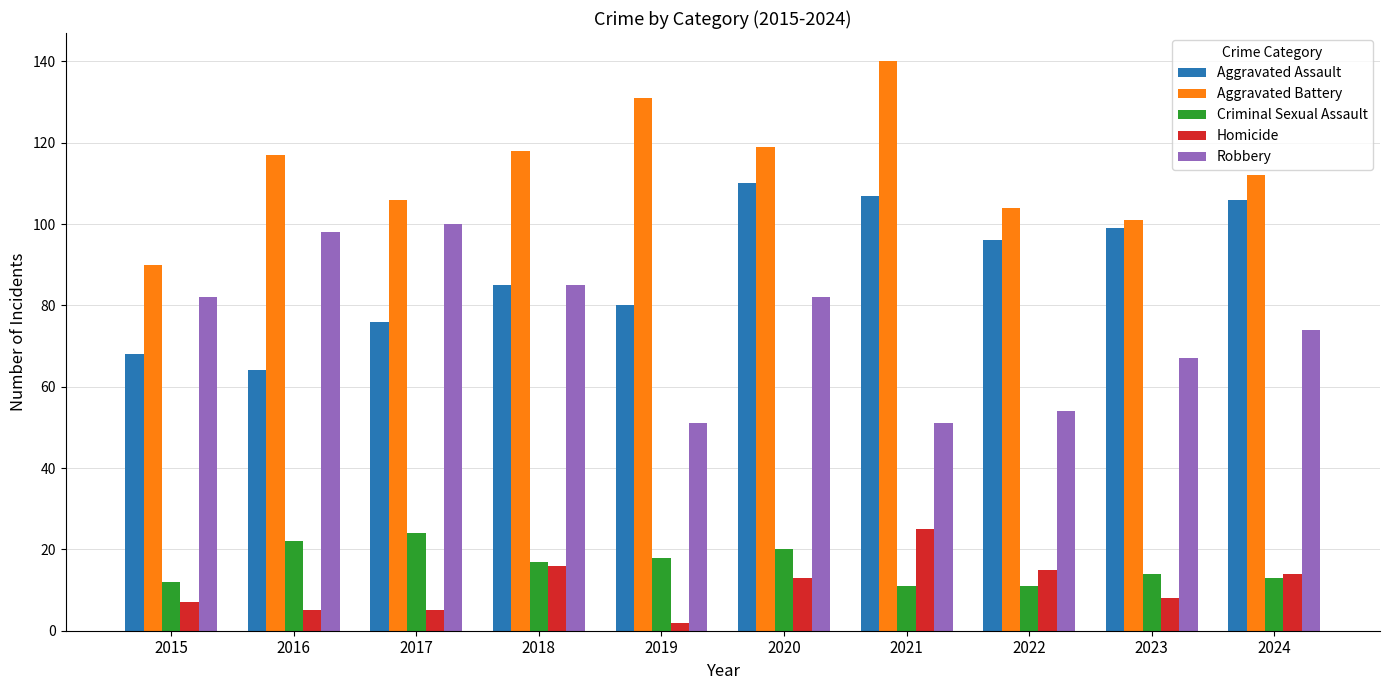

Reading right to left, extract all data points from this chart.

Aggravated Assault: 106	99	96	107	110	80	85	76	64	68
Aggravated Battery: 112	101	104	140	119	131	118	106	117	90
Criminal Sexual Assault: 13	14	11	11	20	18	17	24	22	12
Homicide: 14	8	15	25	13	2	16	5	5	7
Robbery: 74	67	54	51	82	51	85	100	98	82